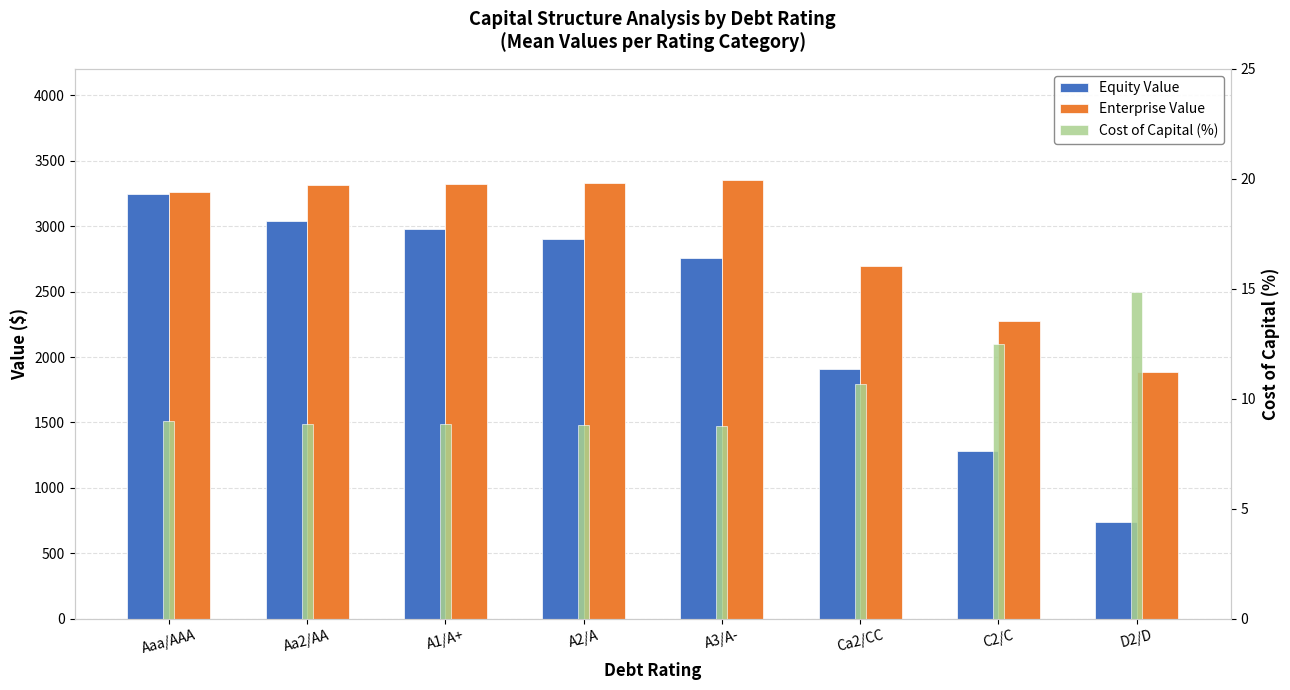

What is the difference between the maximum and minimum values in the Equity Value series?

2500.9